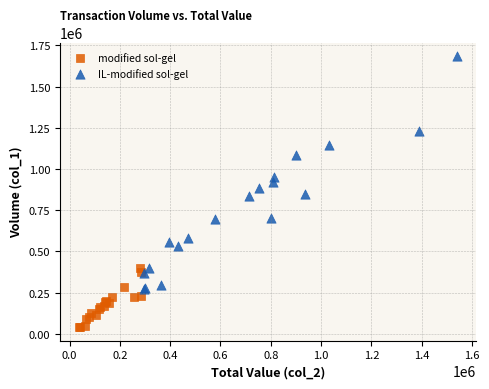

Which series contains the highest Y value?

IL-modified sol-gel